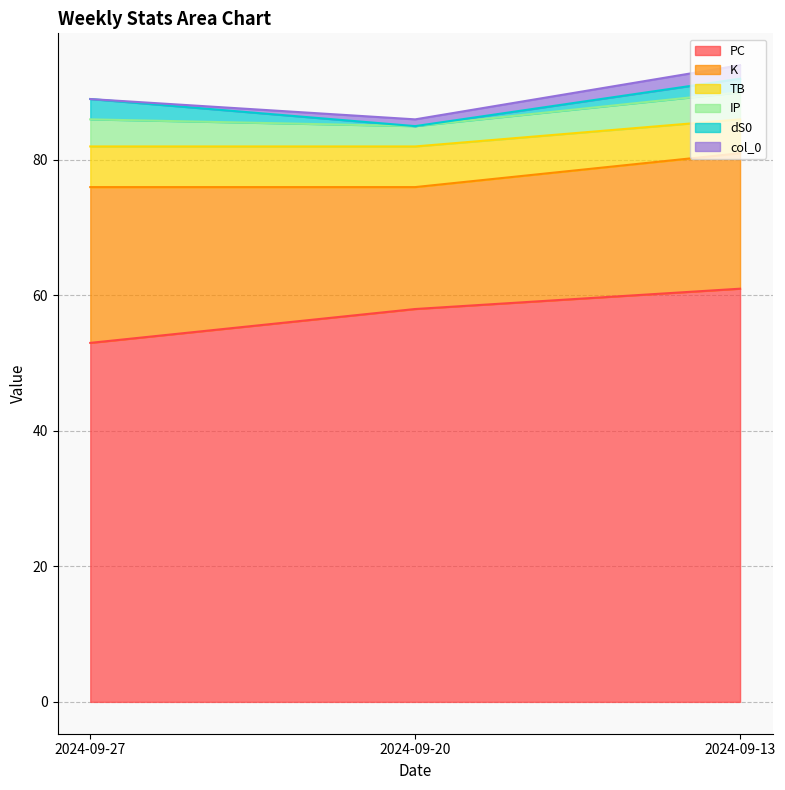

What is the difference between the highest and lowest values at 2024-09-20?

58